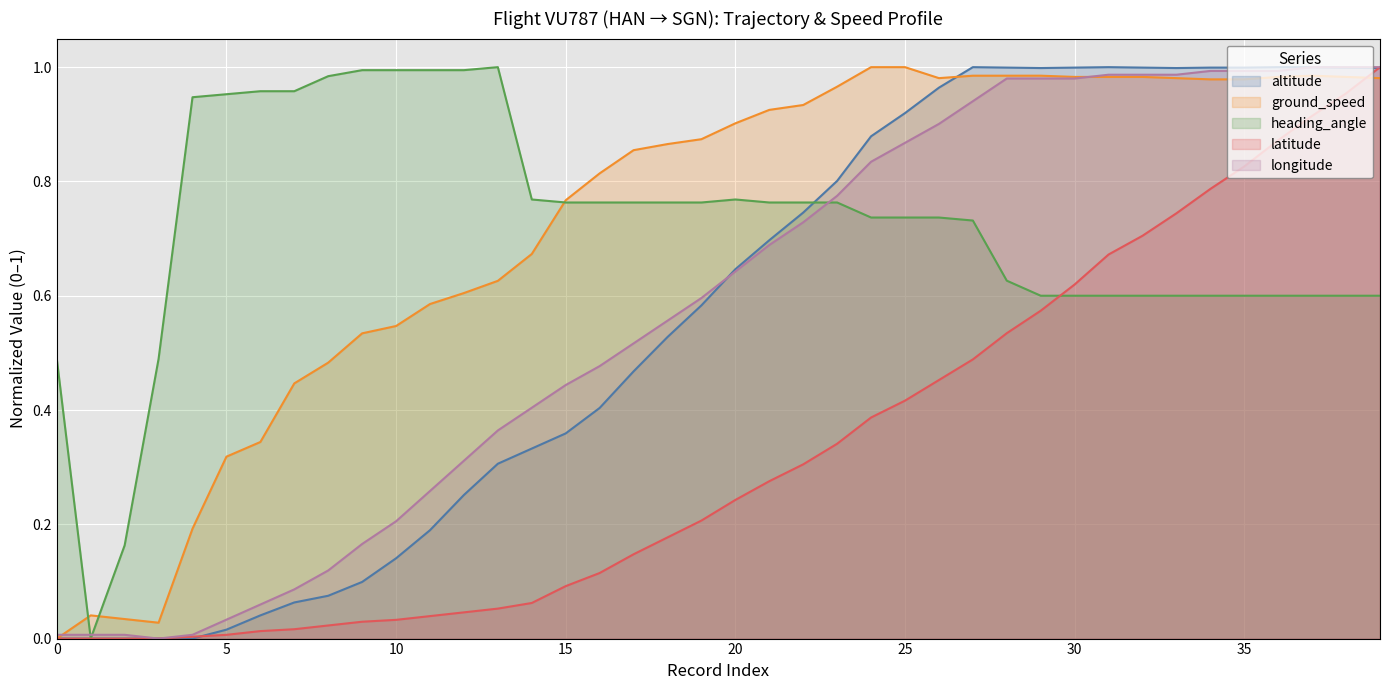

Between 25 and 30, which series saw the biggest shift?

latitude